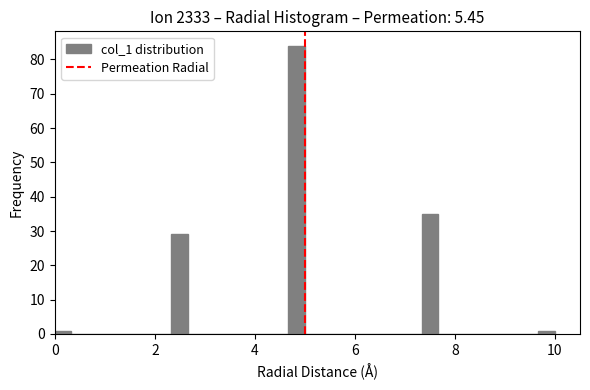

Read against the x-axis, roughly where is the centre of the tallest bar?

4.8